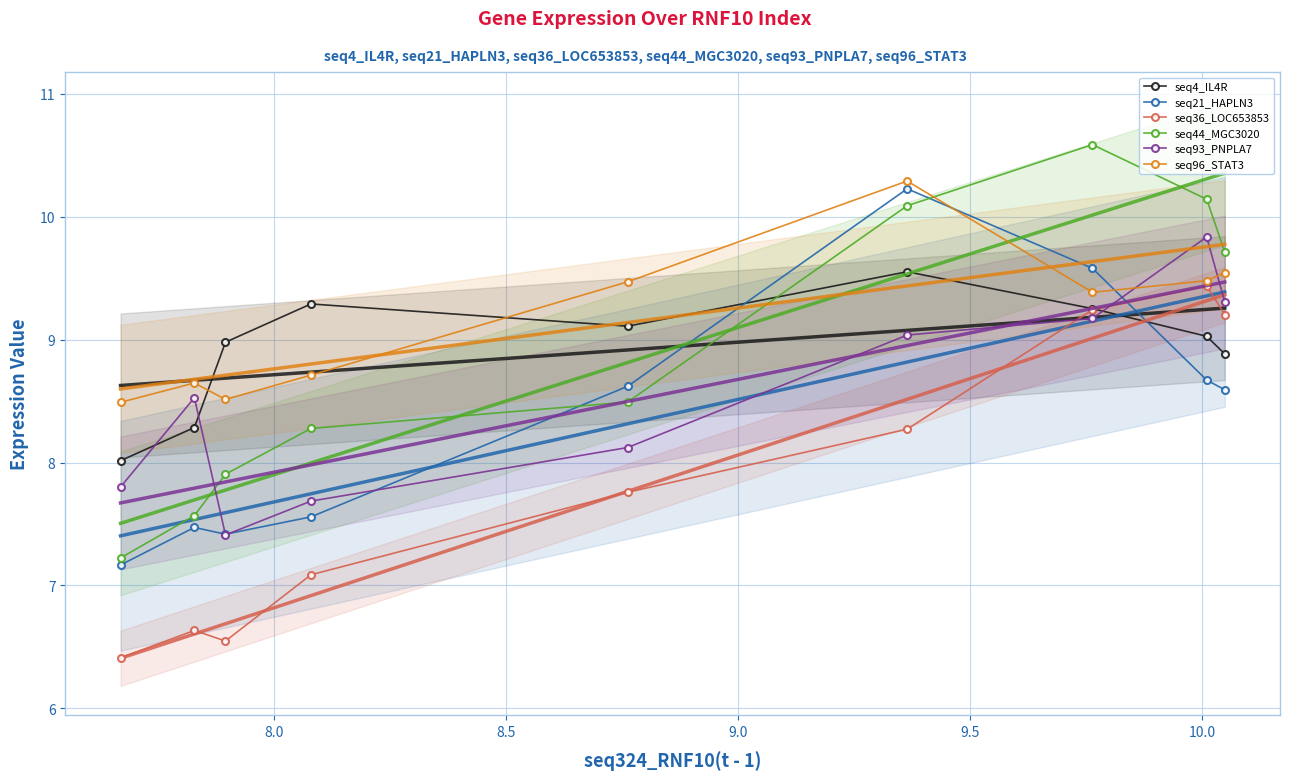

How many intersections are there between seq44_MGC3020(t - 1) and seq93_PNPLA7(t - 1)?

1